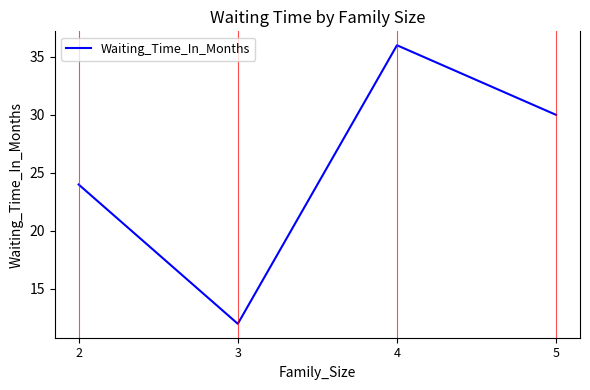

The chart shows a value of 24 at 2. True or false?

True